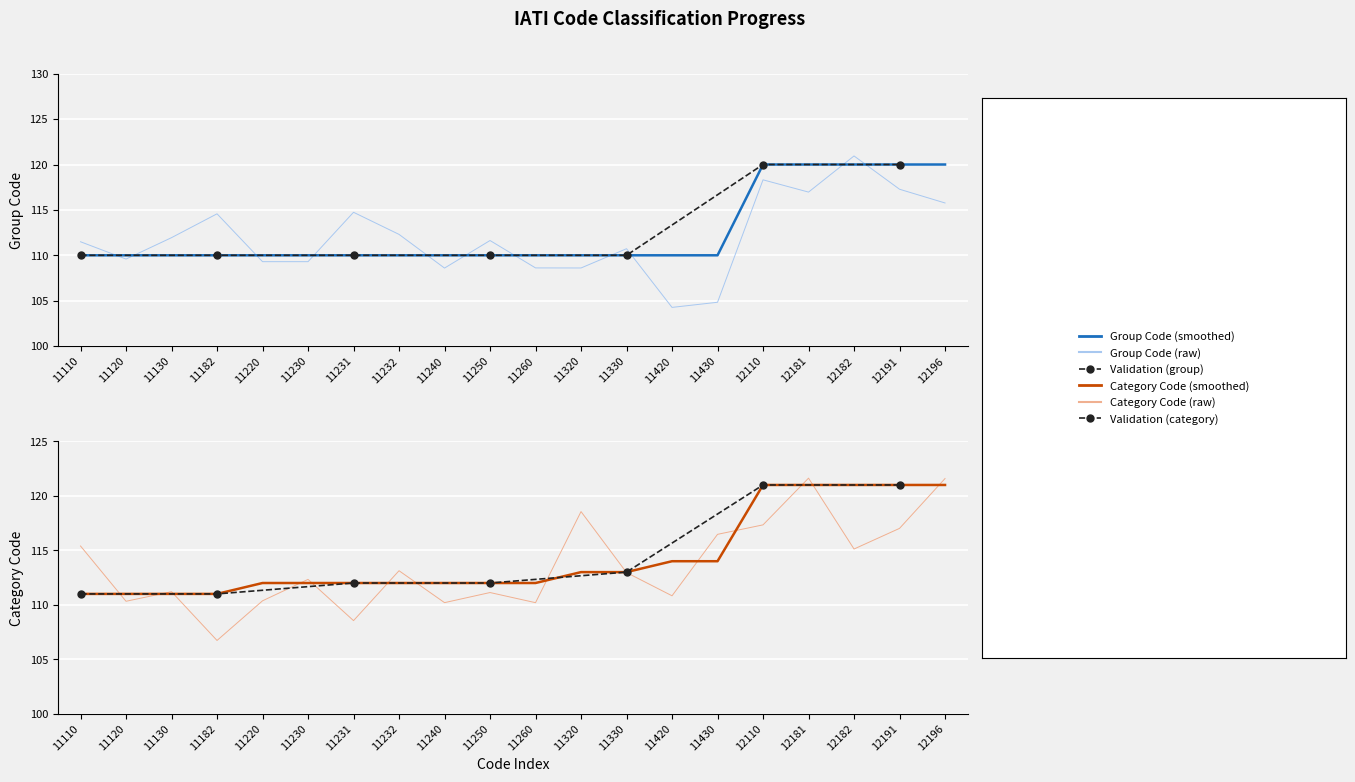

Which series changed the most between 11182 and 11220?

category-code